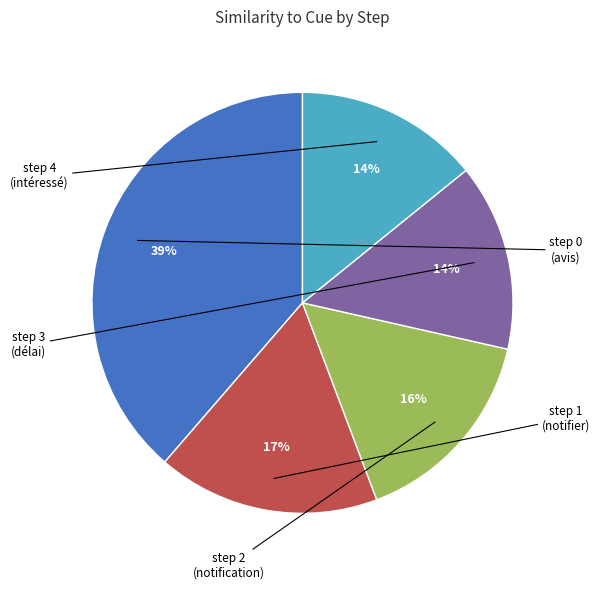

To the nearest percent, what is the average slice percentage?

20%